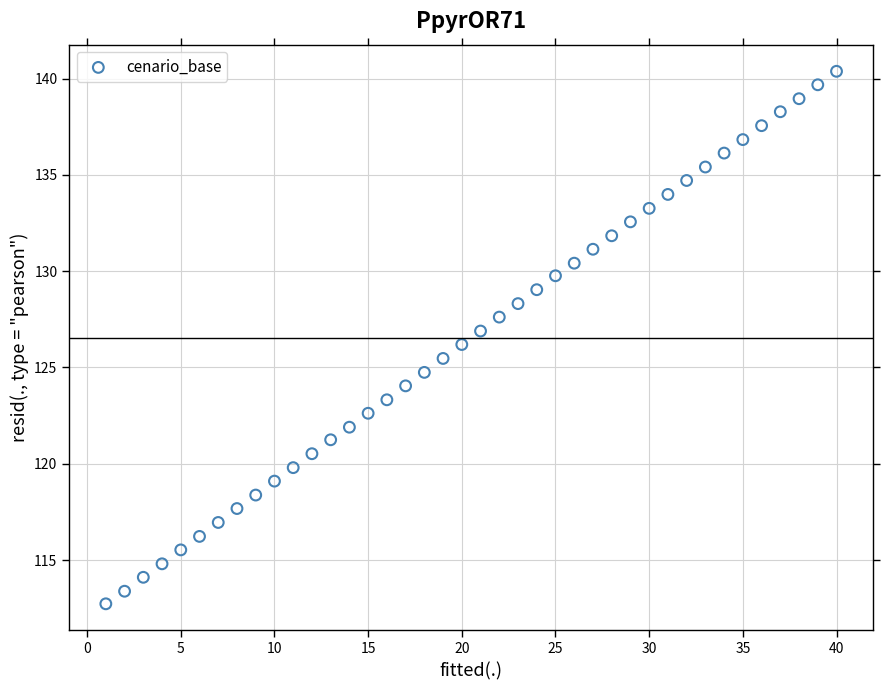

What is the range of X values (max minus min)?

39.0